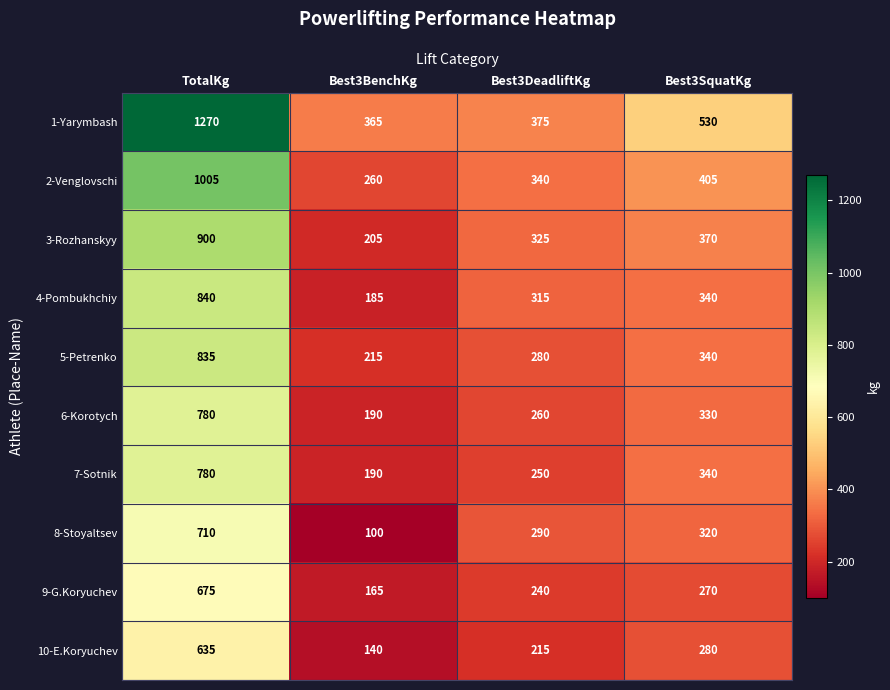

Is it true that 9-G.Koryuchev equals 89 at Best3BenchKg?

False